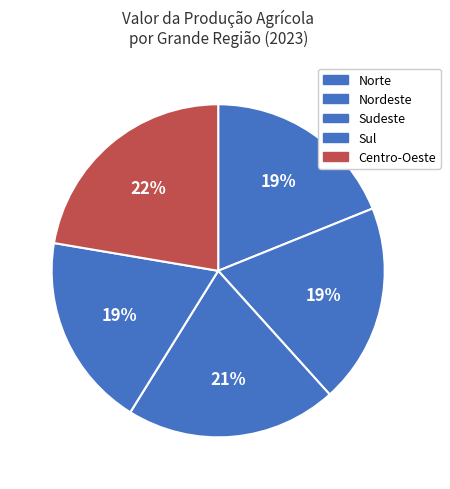

How many slices are in this pie chart?

5